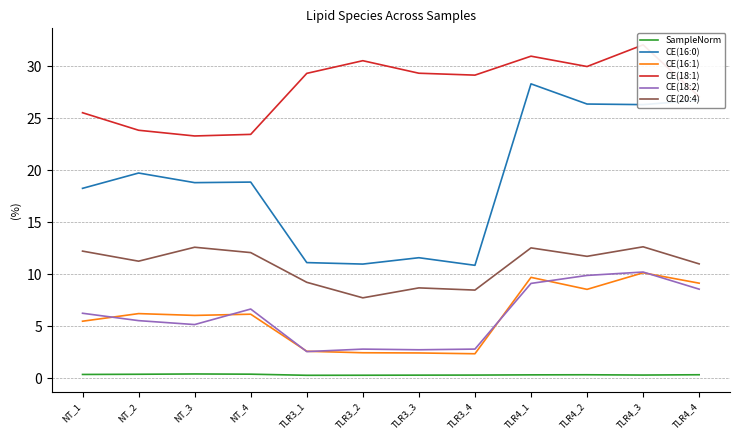

Is it true that SampleNorm equals 0.3 at NT_1?

True